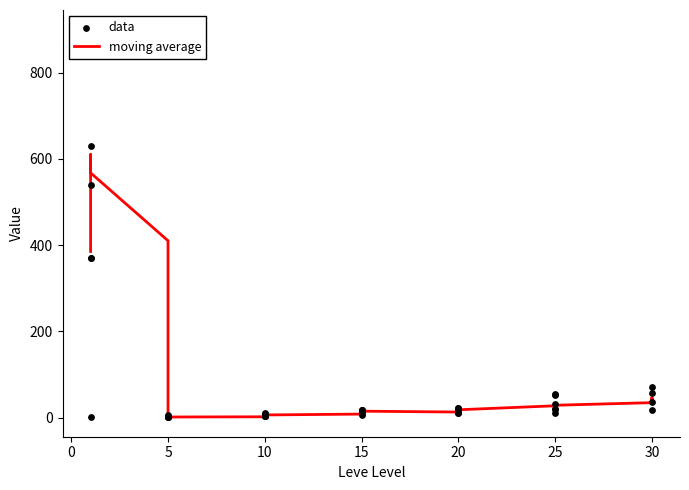

Between 15 and 10, which is larger?

15